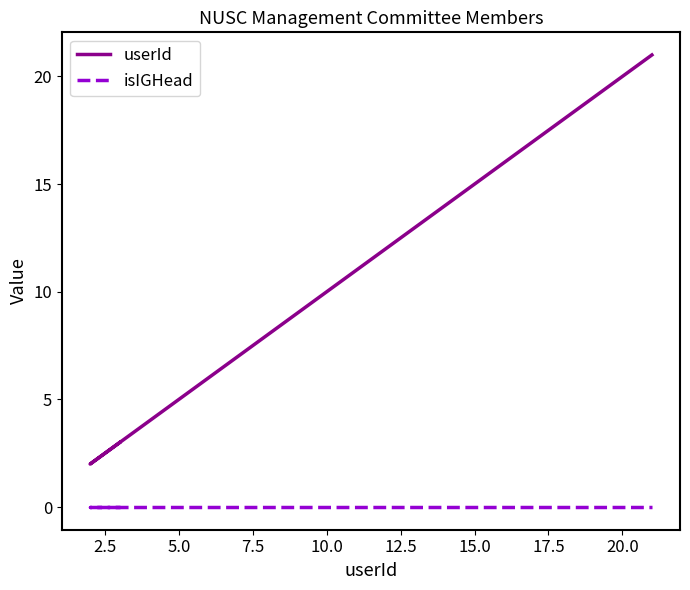

Which series has the widest spread of values?

userId